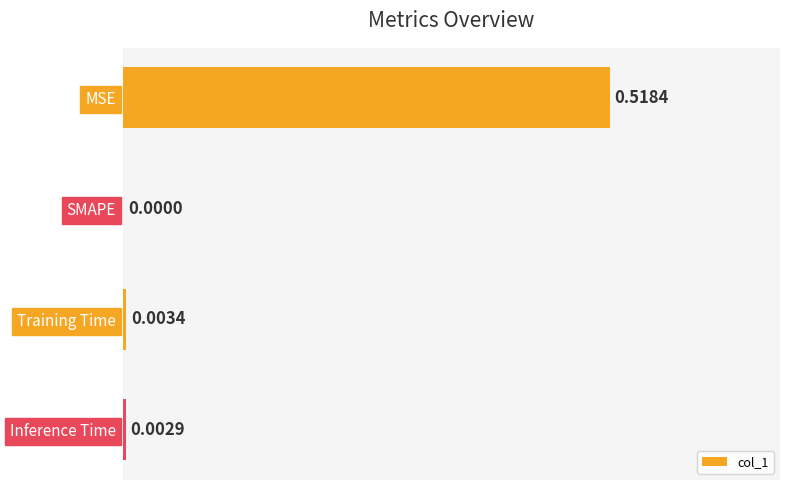

Which has a higher value, Inference Time or SMAPE?

Inference Time